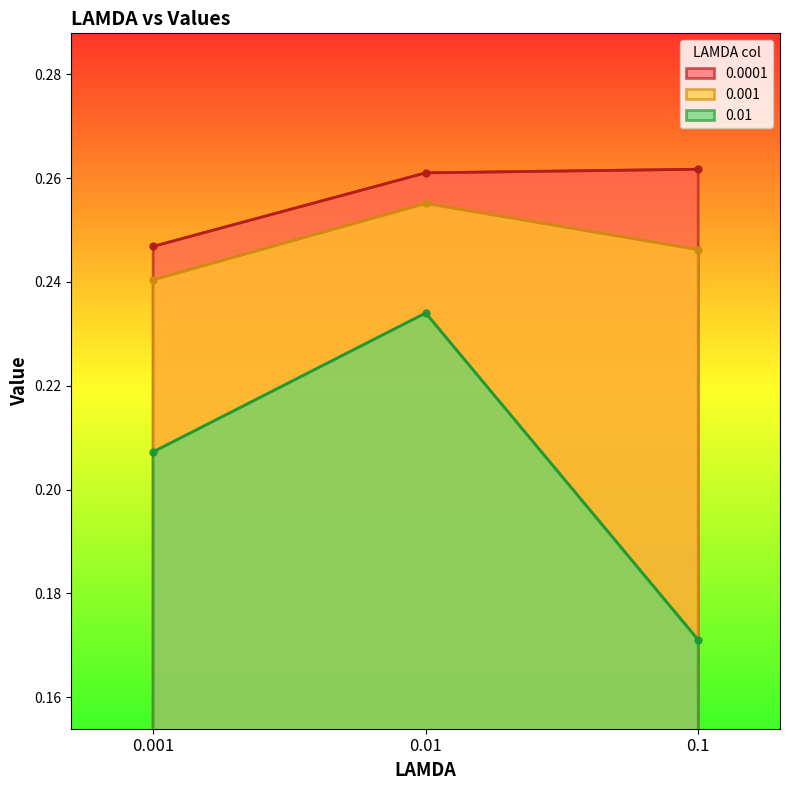

Reading left to right, extract all data points from this chart.

0.0001: 0.2	0.3	0.3
0.001: 0.2	0.3	0.2
0.01: 0.2	0.2	0.2